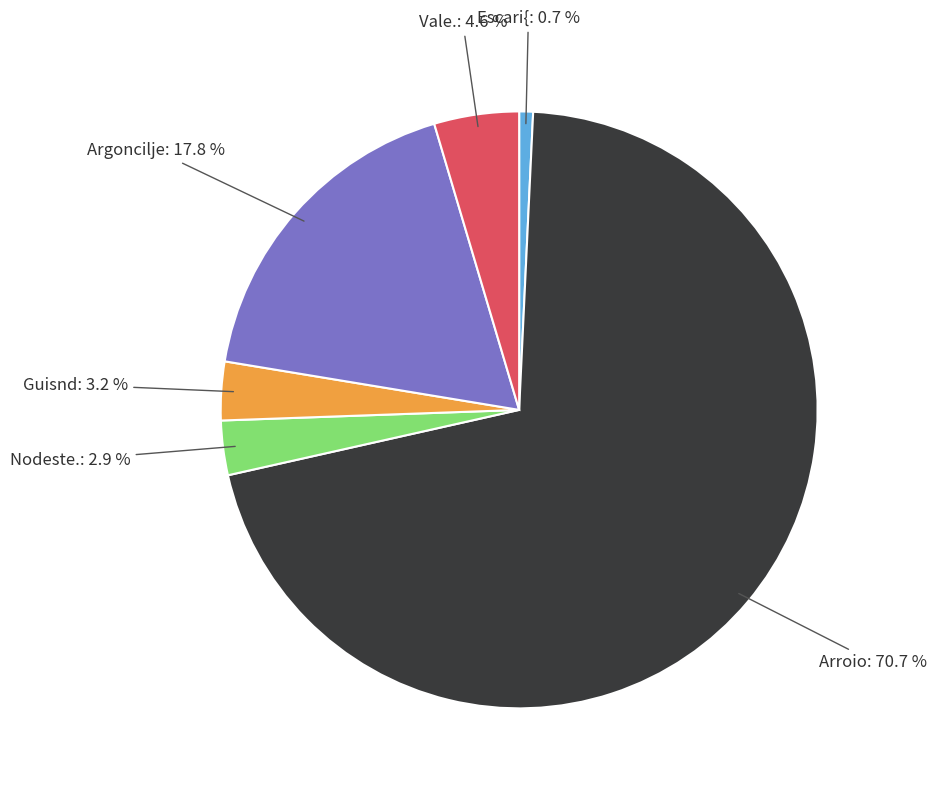

Is there any slice that represents more than half of the pie?

Yes